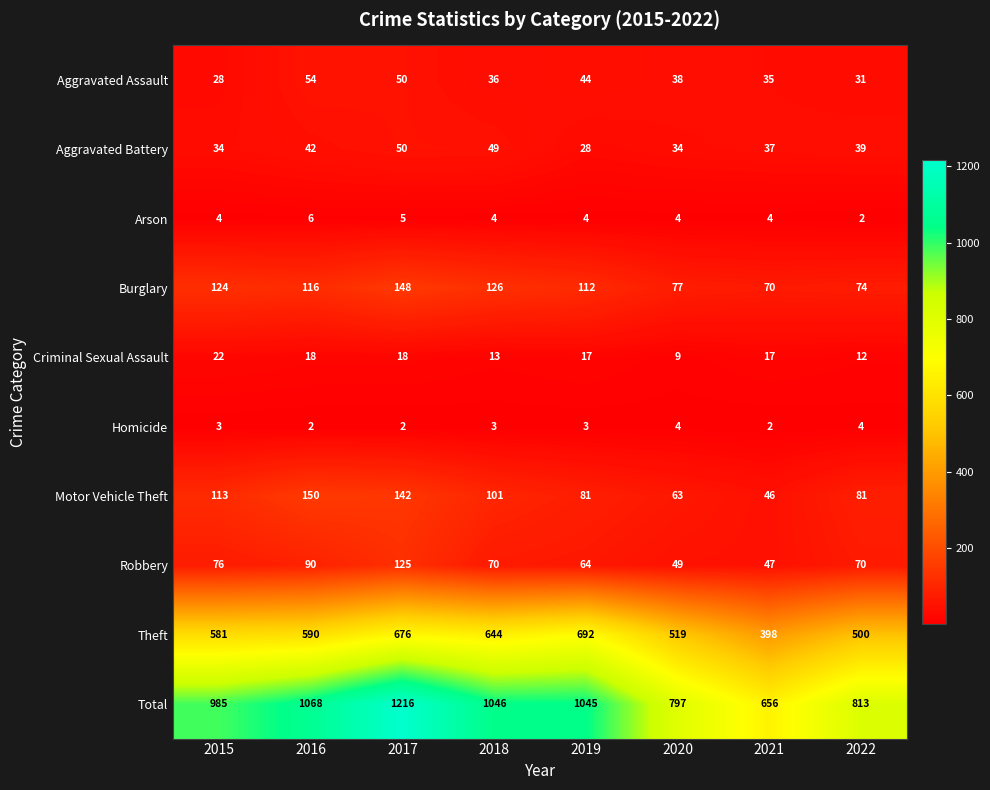

Which series changed the most between 2016 and 2022?

Total